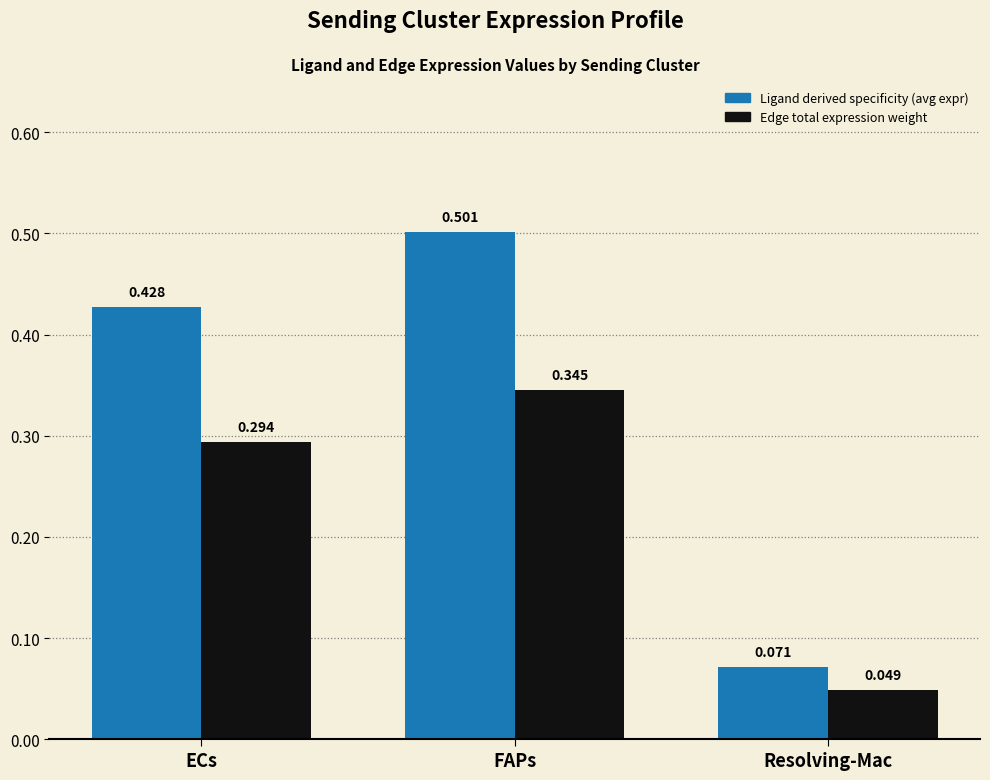

Rank the categories by Ligand derived specificity (avg expr) value from lowest to highest.

Resolving-Mac, ECs, FAPs